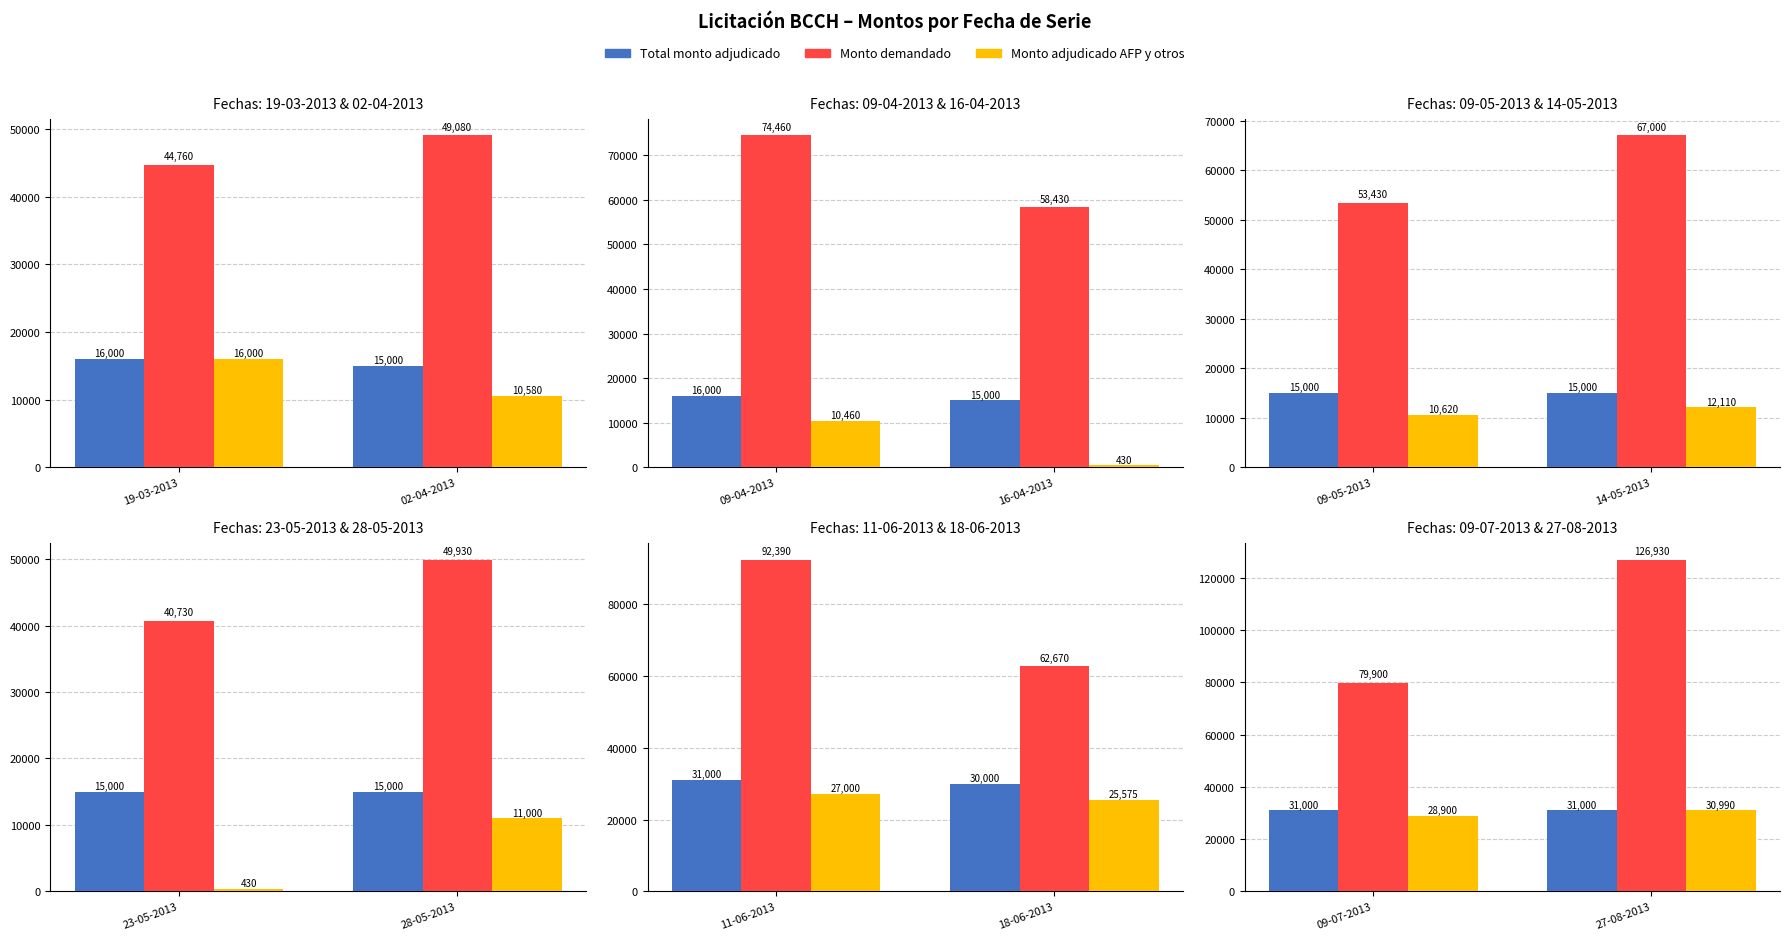

At 27-08-2013, list the series in order from largest to smallest.

Monto demandado, Total monto adjudicado, Monto adjudicado AFP y otros